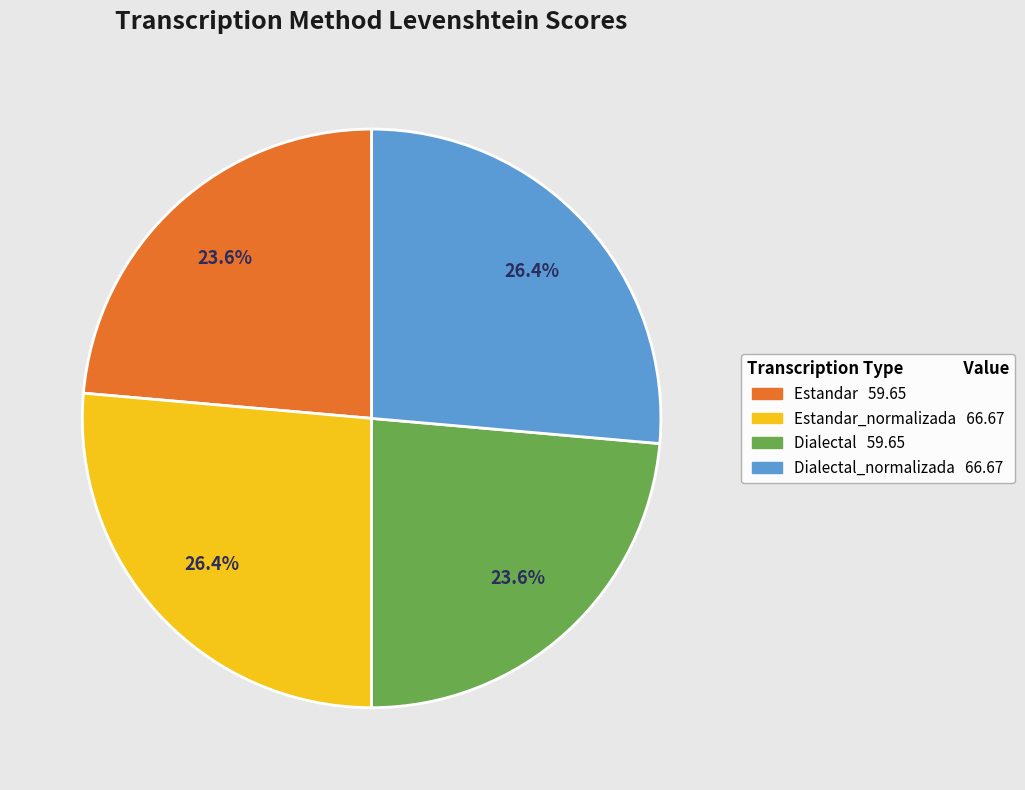

Is there a majority slice in this chart?

No